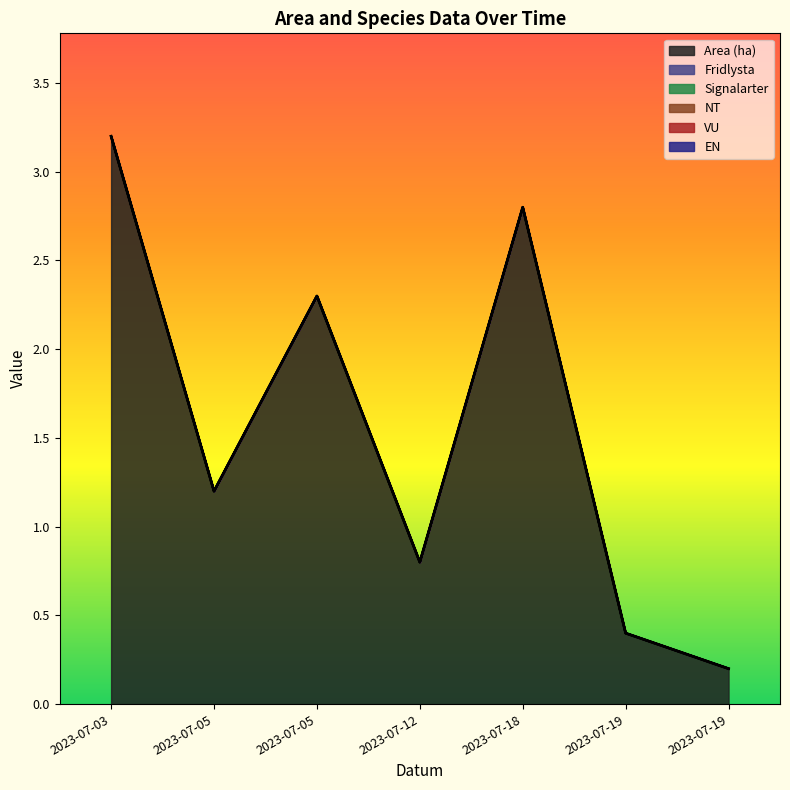

Rank the series by their maximum value, from highest to lowest.

Area (ha), Fridlysta, Signalarter, NT, VU, EN